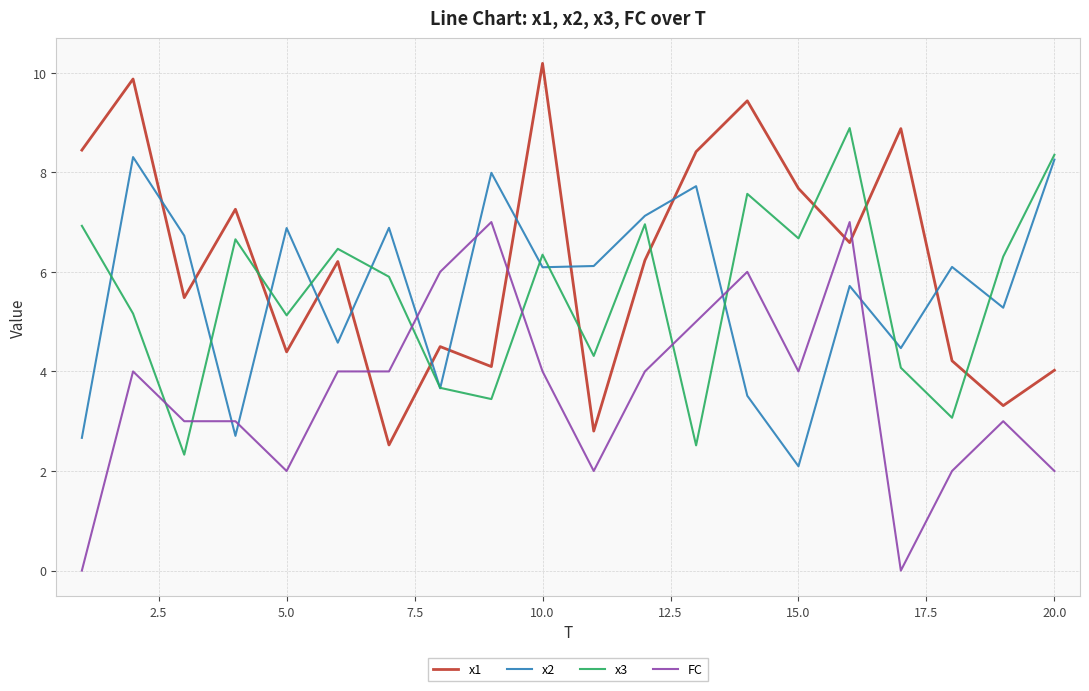

Rank the series by their maximum value, from lowest to highest.

FC, x2, x3, x1